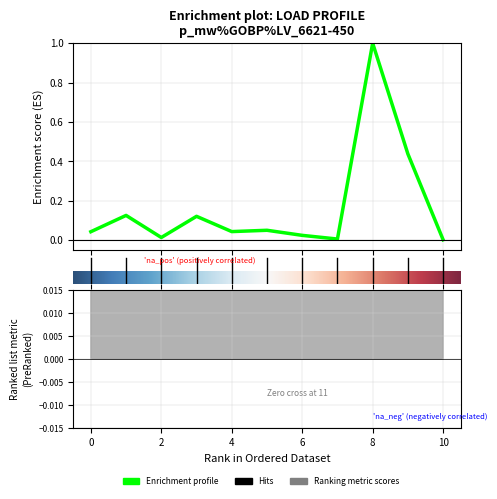

Does the chart display data point markers on the line(s)?

No